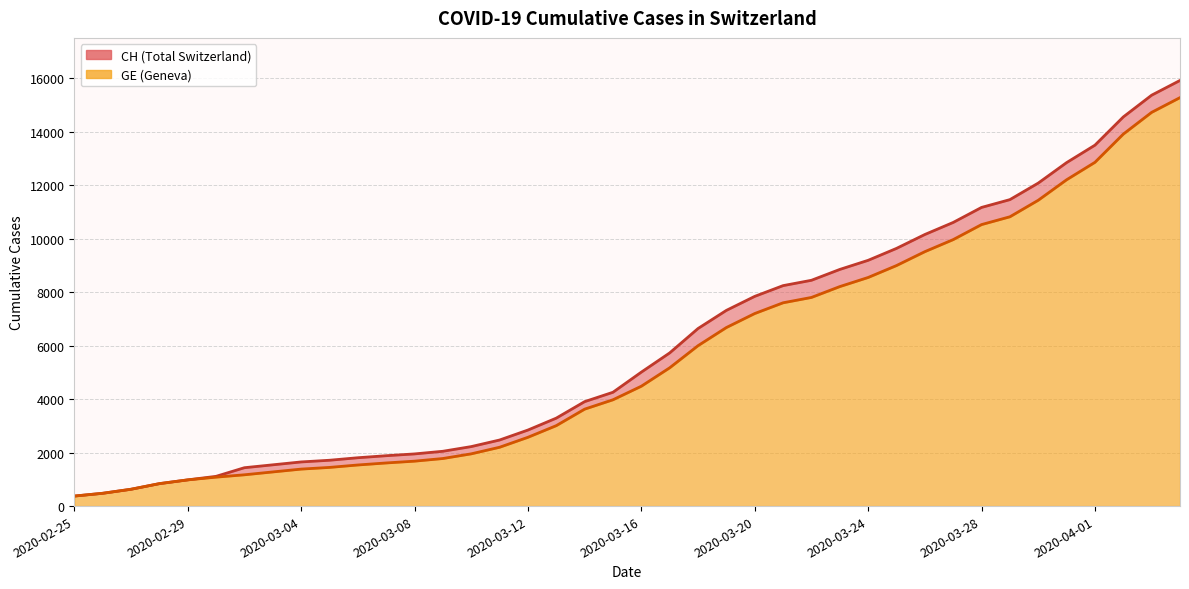

Rank the series at 2020-03-29 from highest to lowest value.

CH, GE